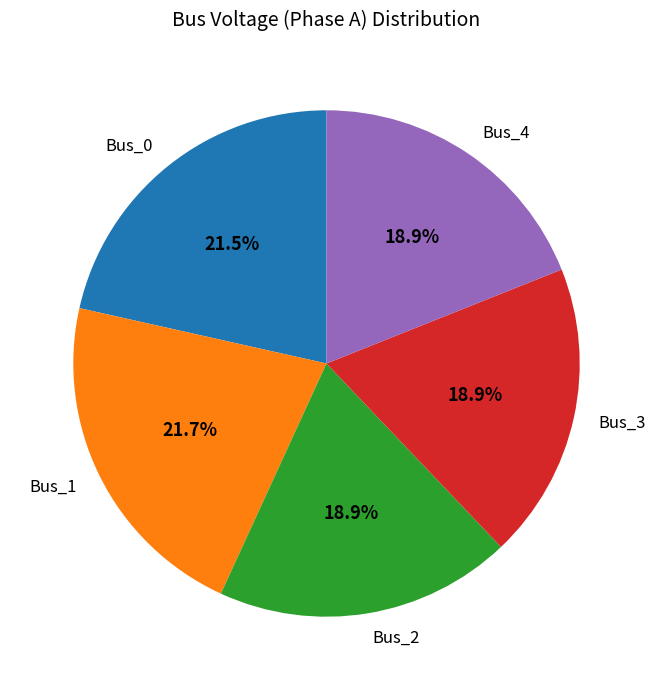

How many slices are in this pie chart?

5